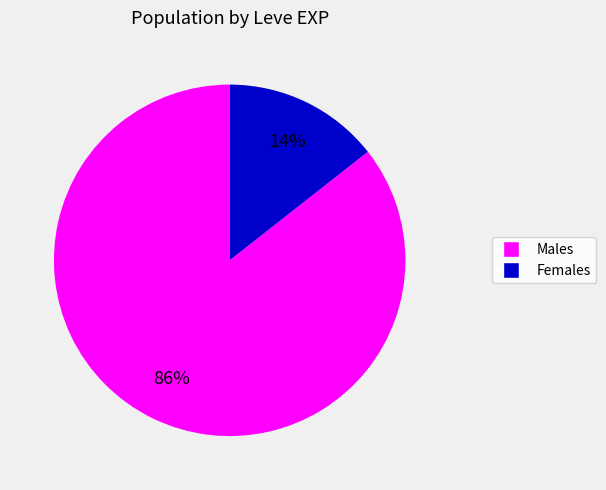

Does any single category account for the majority?

Yes